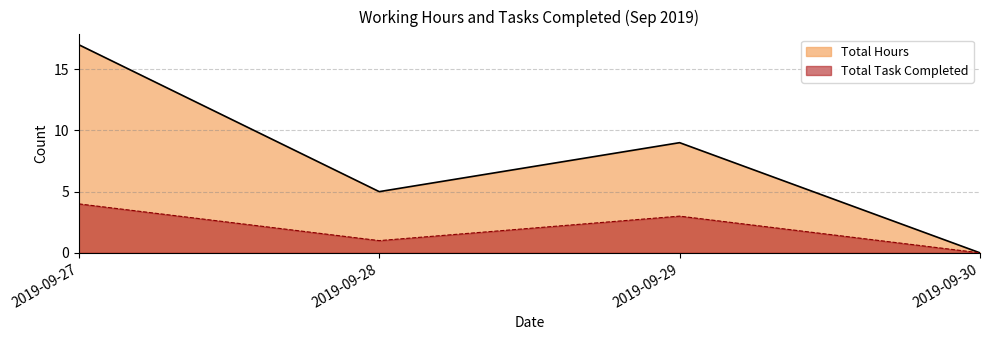

How many values in Total Hours are above zero?

3